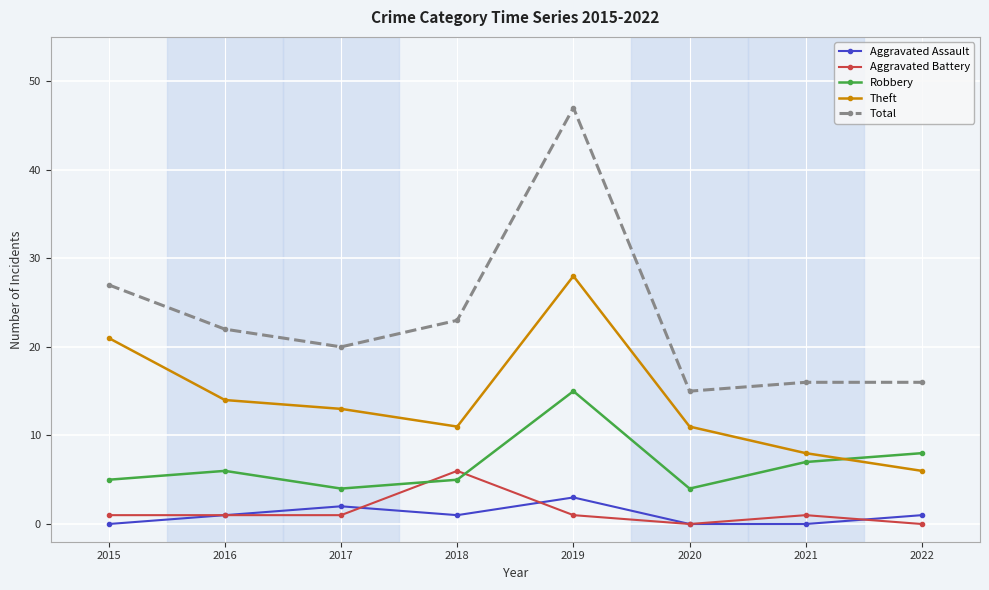

What are all the series names shown in the legend?

Aggravated Assault, Aggravated Battery, Robbery, Theft, Total